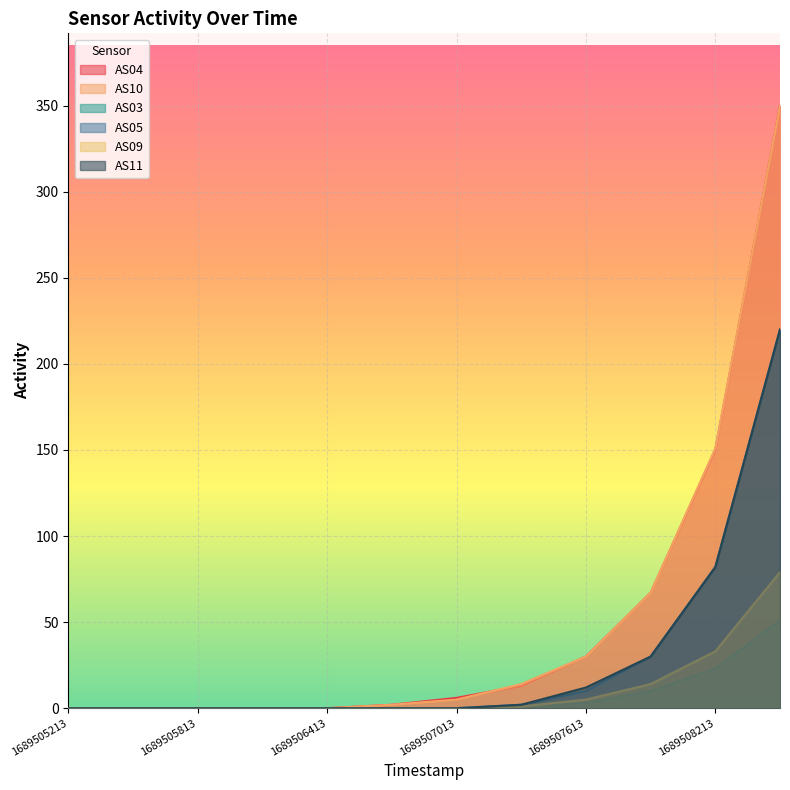

How many lines are shown in the chart?

6